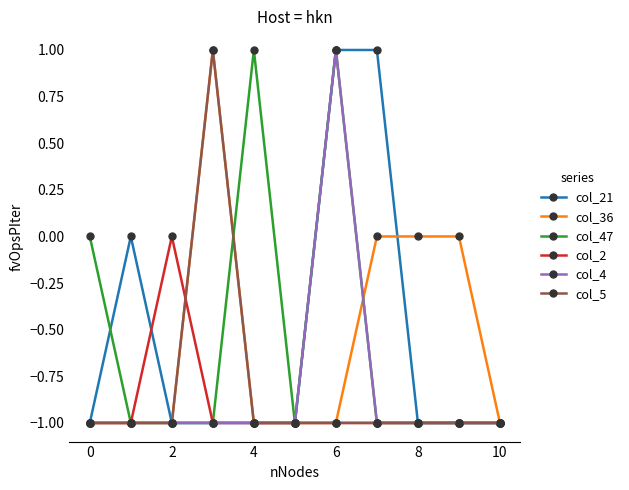

What are all the series names shown in the legend?

col_21, col_36, col_47, col_2, col_4, col_5